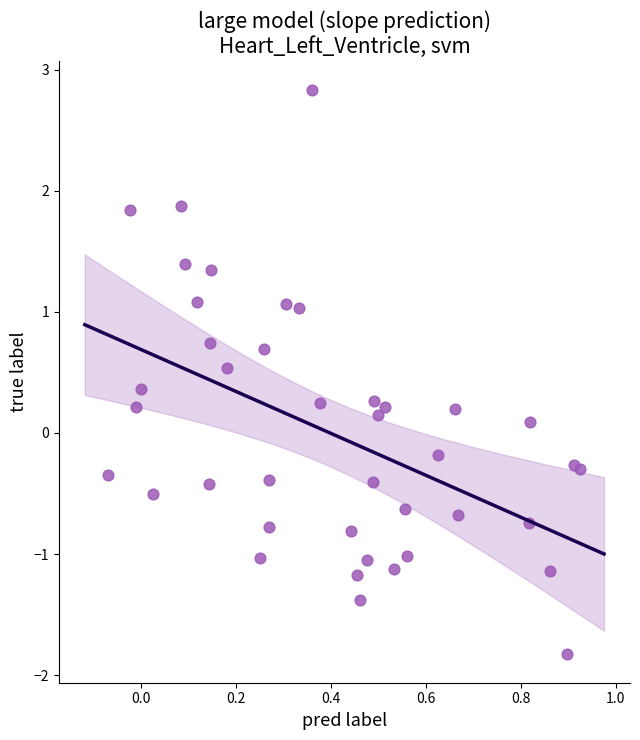

What is the range of X values (max minus min)?

1.0